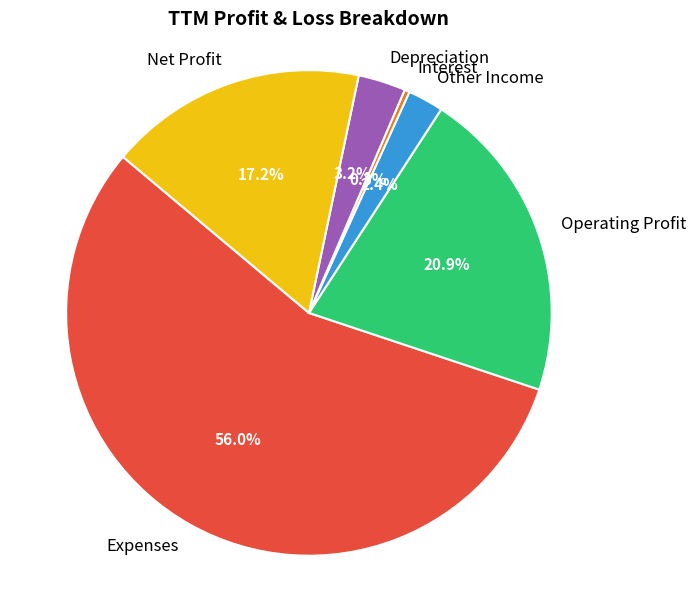

To the nearest percent, what is the difference between the Depreciation and Net Profit slice percentages?

14%